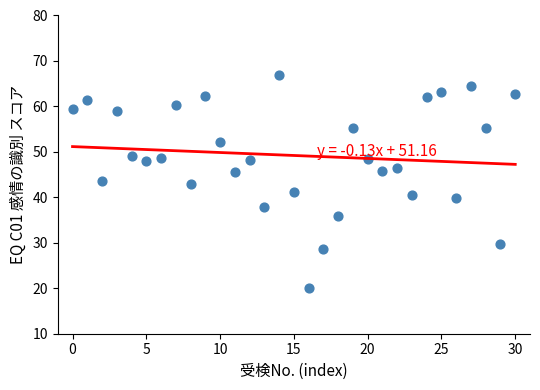

What is the range of Y values (max minus min)?

46.9